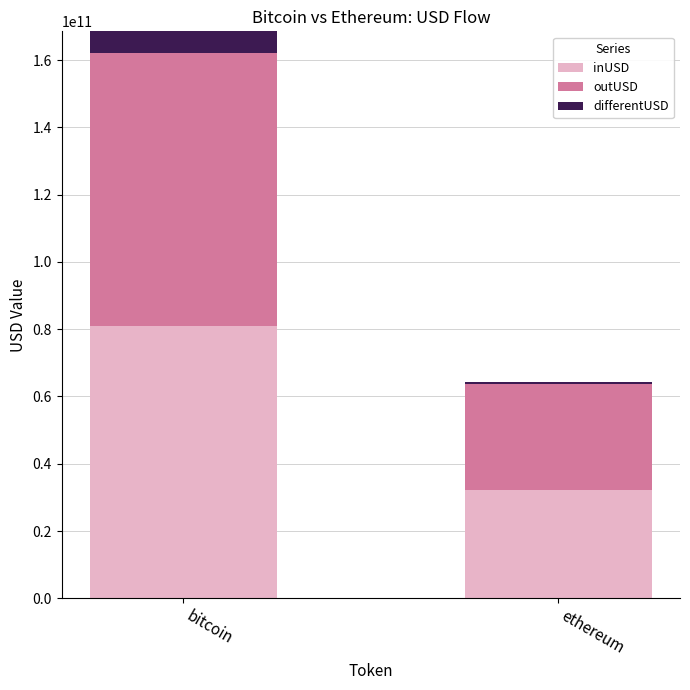

Between bitcoin and ethereum, which is larger?

bitcoin